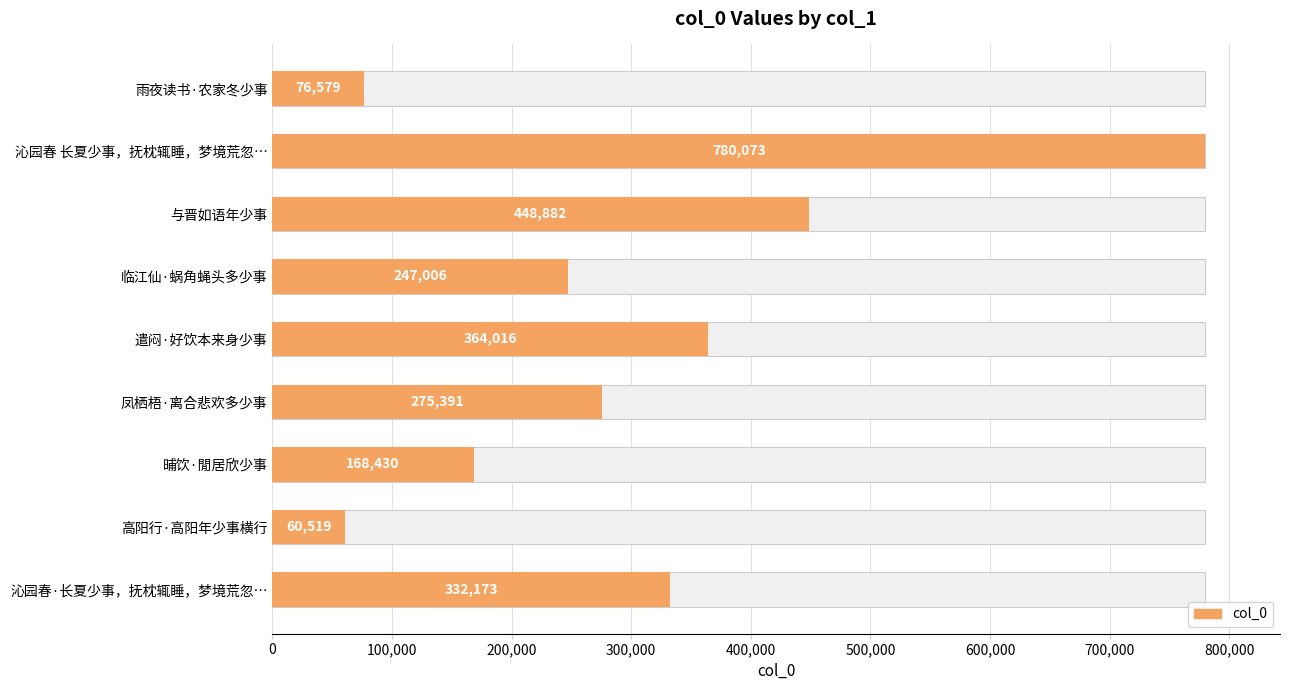

Are the bars grouped side by side (vs. stacked)?

No